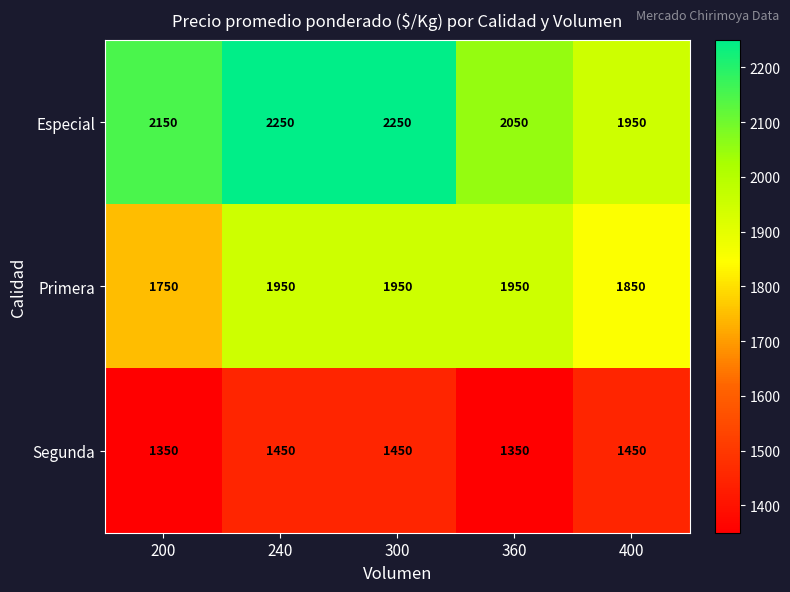

What is the sum of the Especial values at 300 and 360?

4300